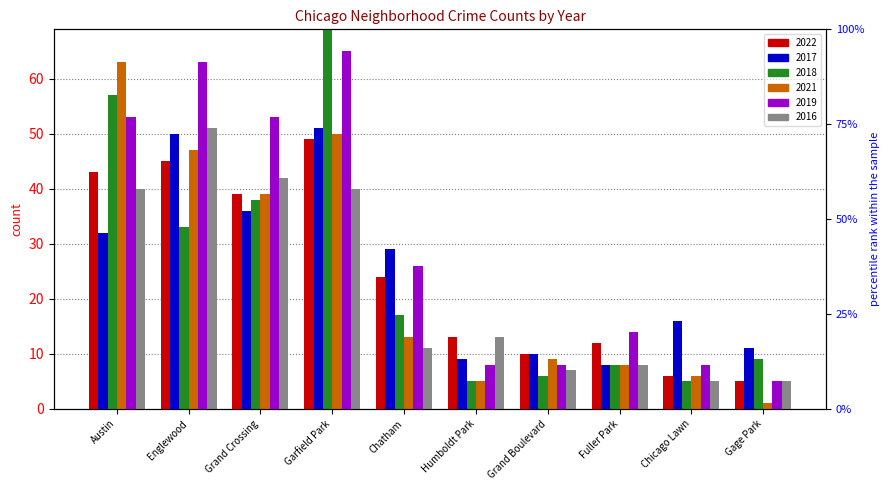

What is the maximum value for 2022?

49